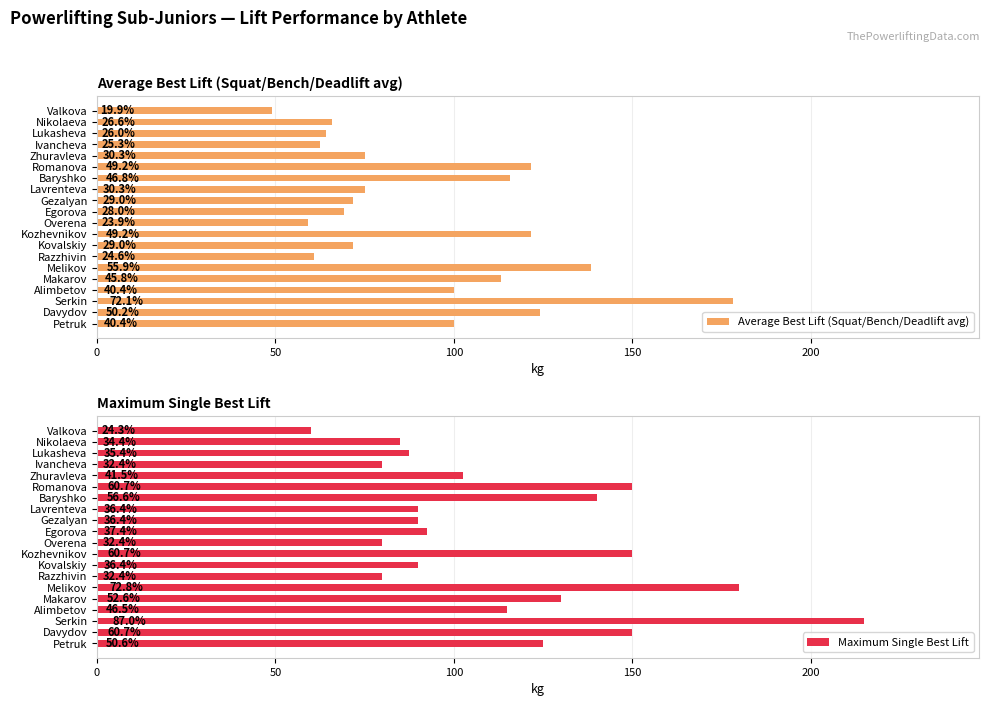

What is the difference between the maximum and minimum values in the Average Best Lift (Squat/Bench/Deadlift avg) series?

129.2